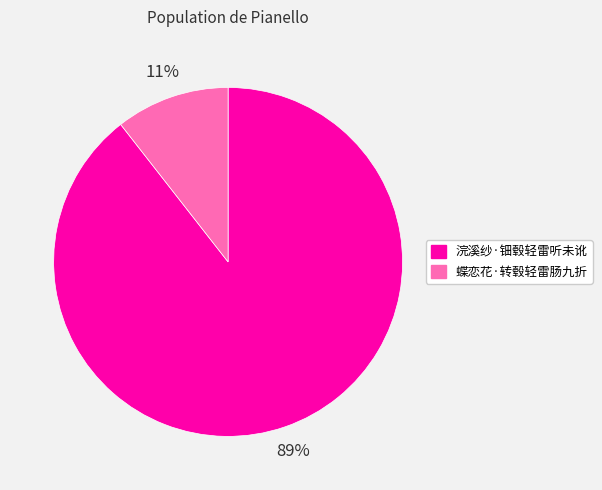

Rank the categories by value from highest to lowest.

浣溪纱·钿毂轻雷听未讹, 蝶恋花·转毂轻雷肠九折